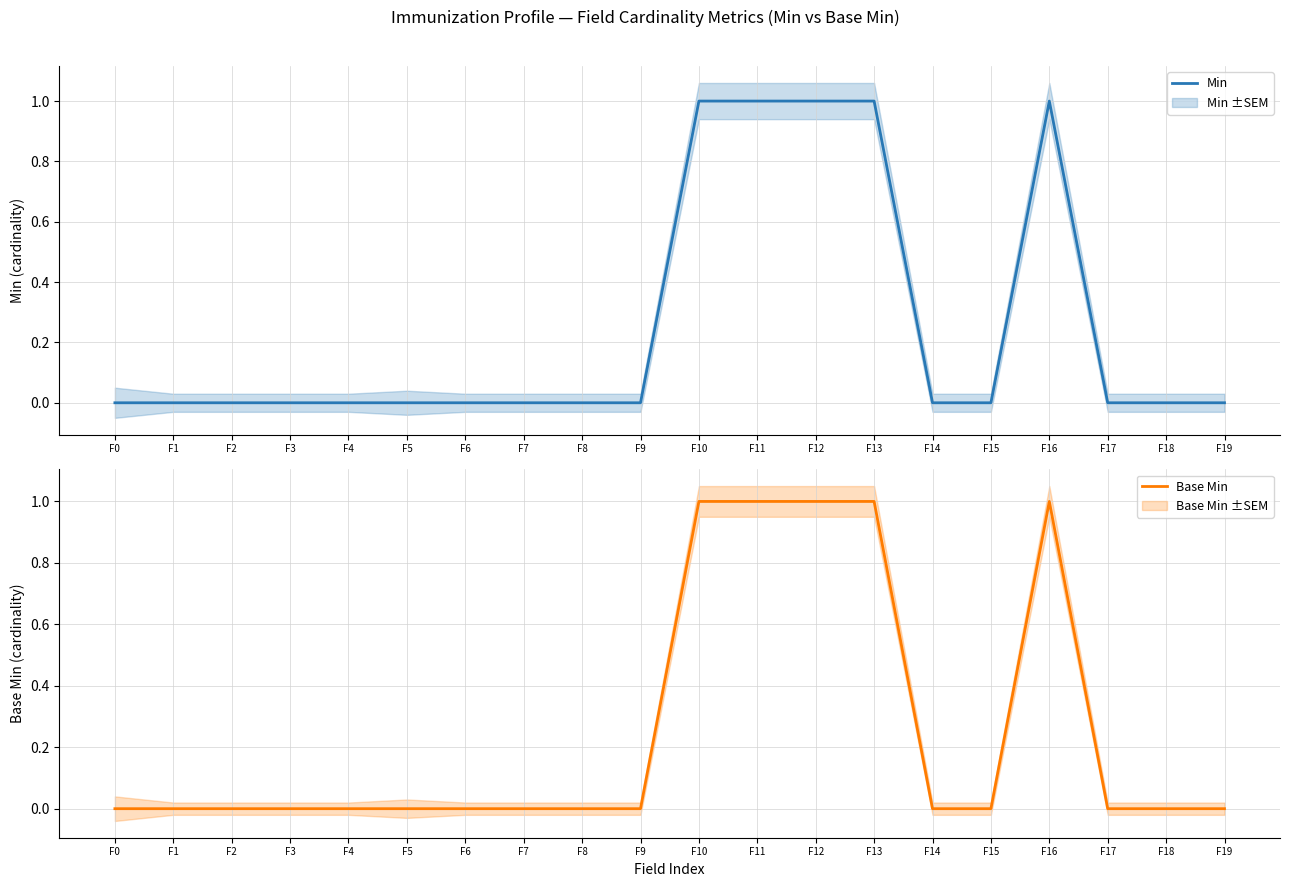

Reading left to right, list all the values displayed in this chart.

Min: 0	0	0	0	0	0	0	0	0	0	1	1	1	1	0	0	1	0	0	0
Base Min: 0	0	0	0	0	0	0	0	0	0	1	1	1	1	0	0	1	0	0	0